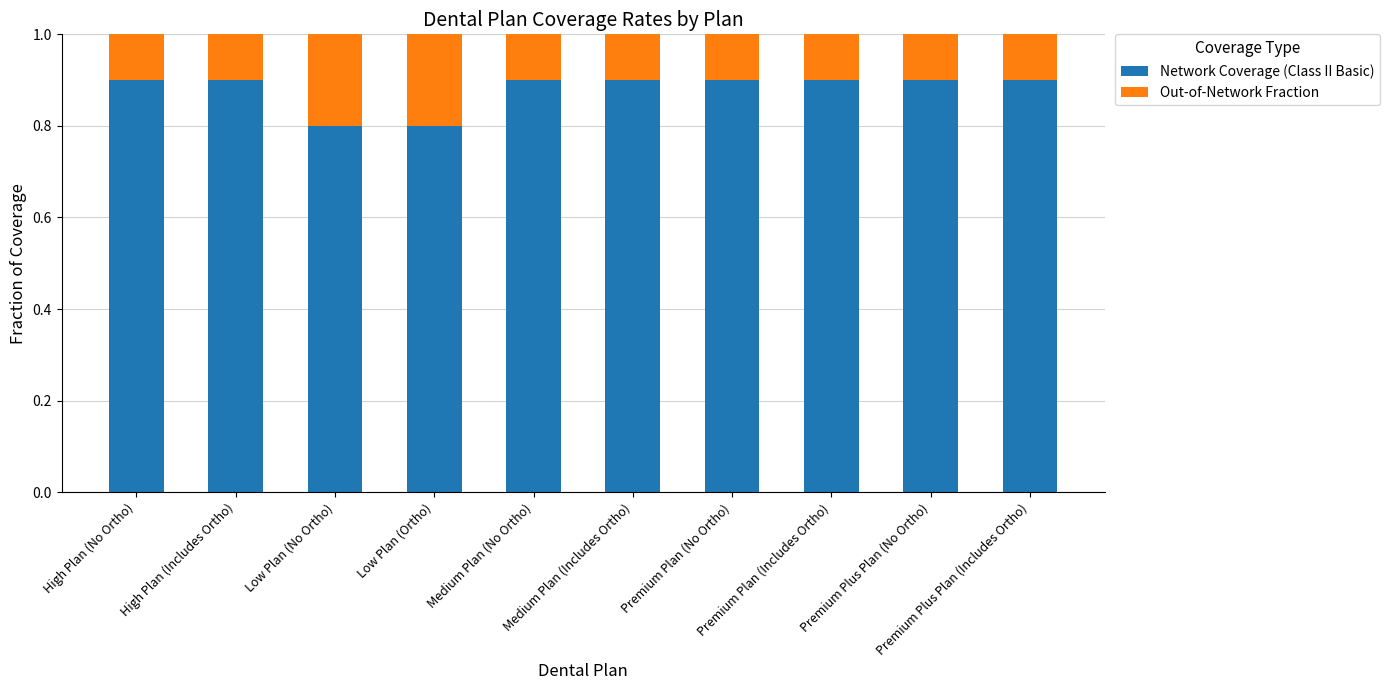

What are all the series names shown in the legend?

Network Coverage (Class II Basic), Out-of-Network Fraction